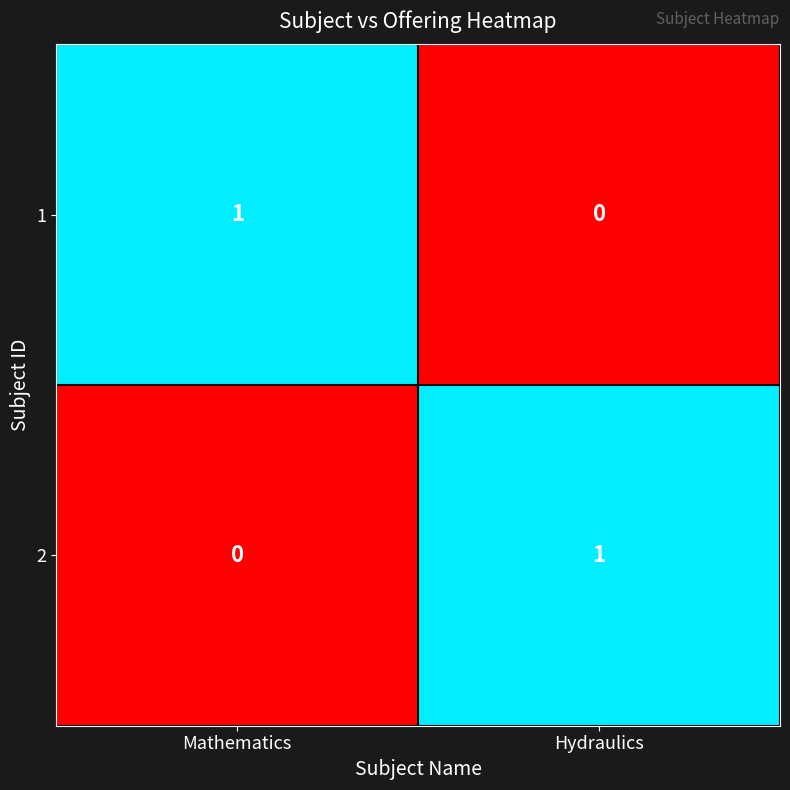

What is the total value across all series at Hydraulics?

1